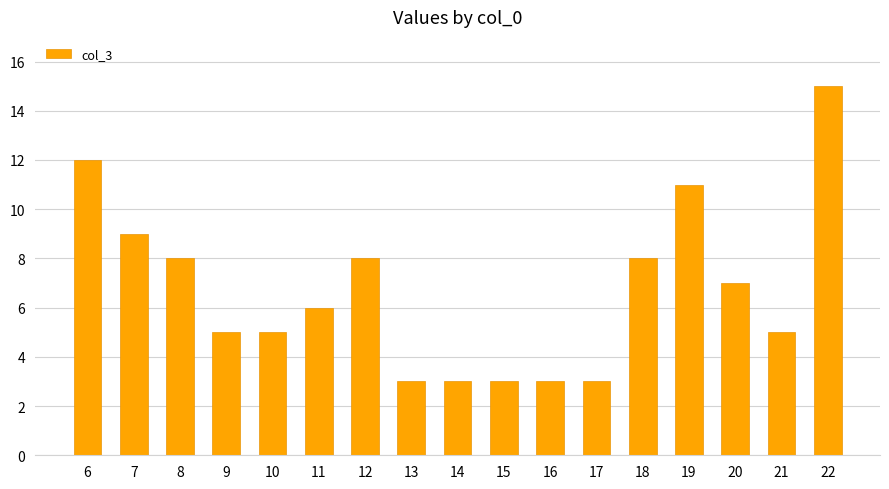

How many bars are there in total?

17